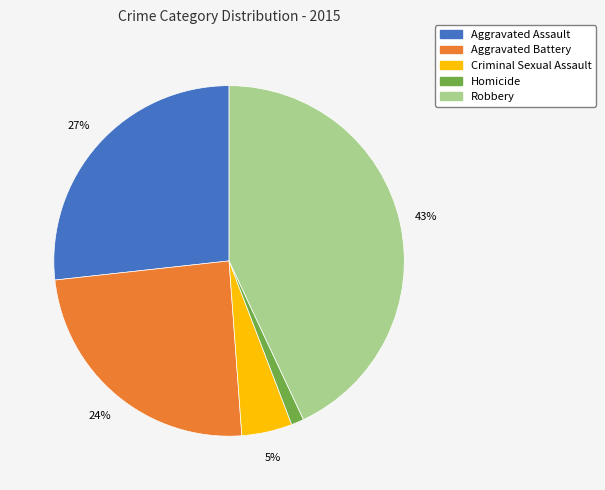

Does Aggravated Battery account for over 50% of the chart?

No